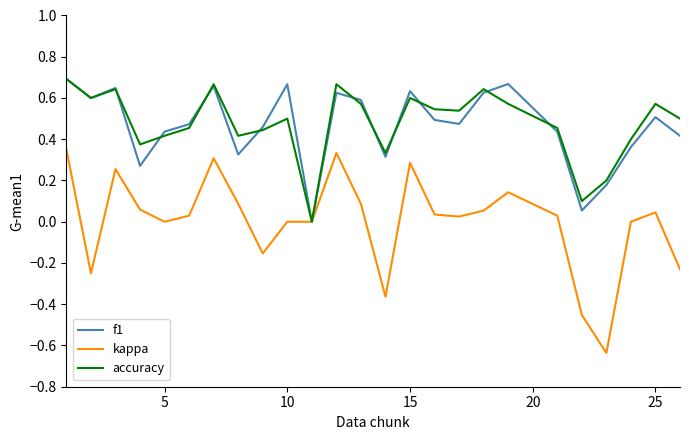

Which series has the largest range (max minus min)?

kappa